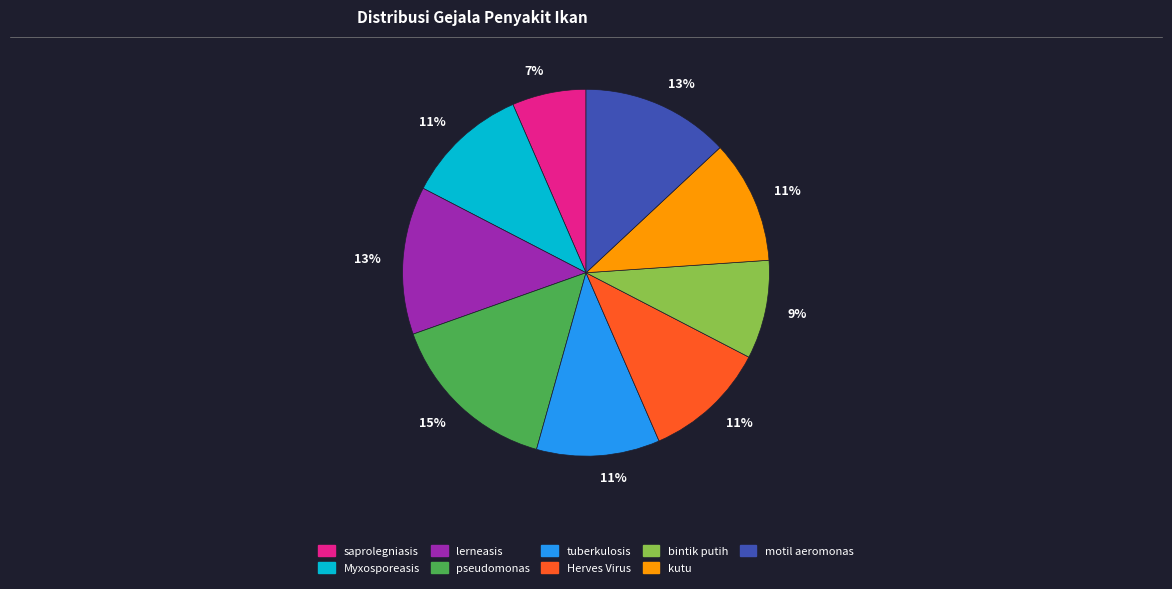

Is there a majority slice in this chart?

No